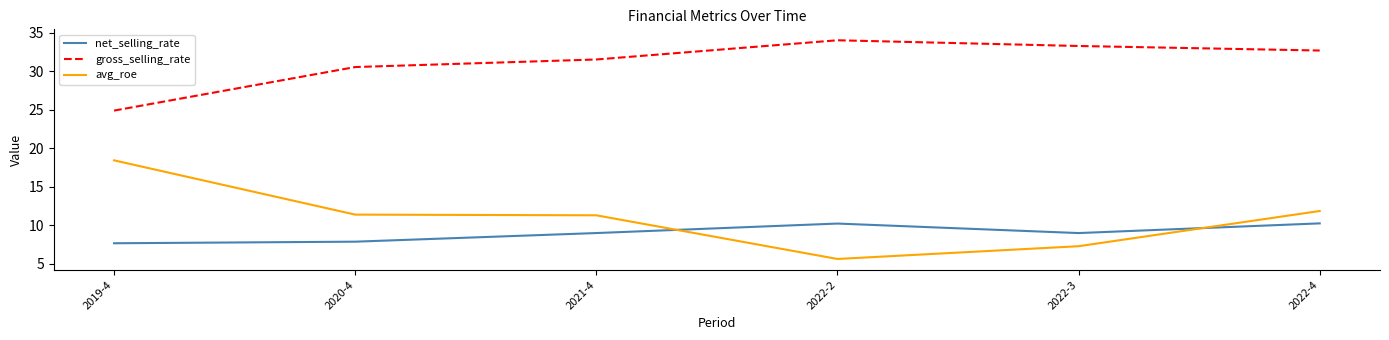

At how many categories does at least one series exceed 24?

6